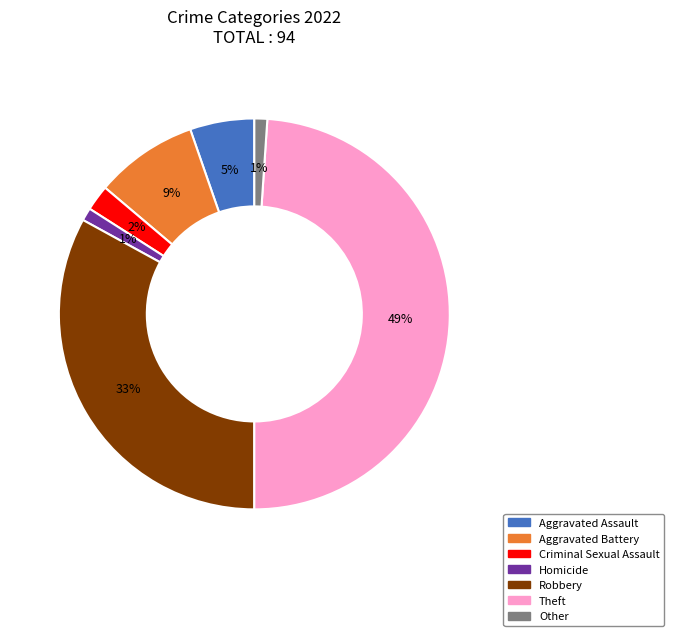

Combined, do Robbery and Aggravated Battery account for over 50%?

No